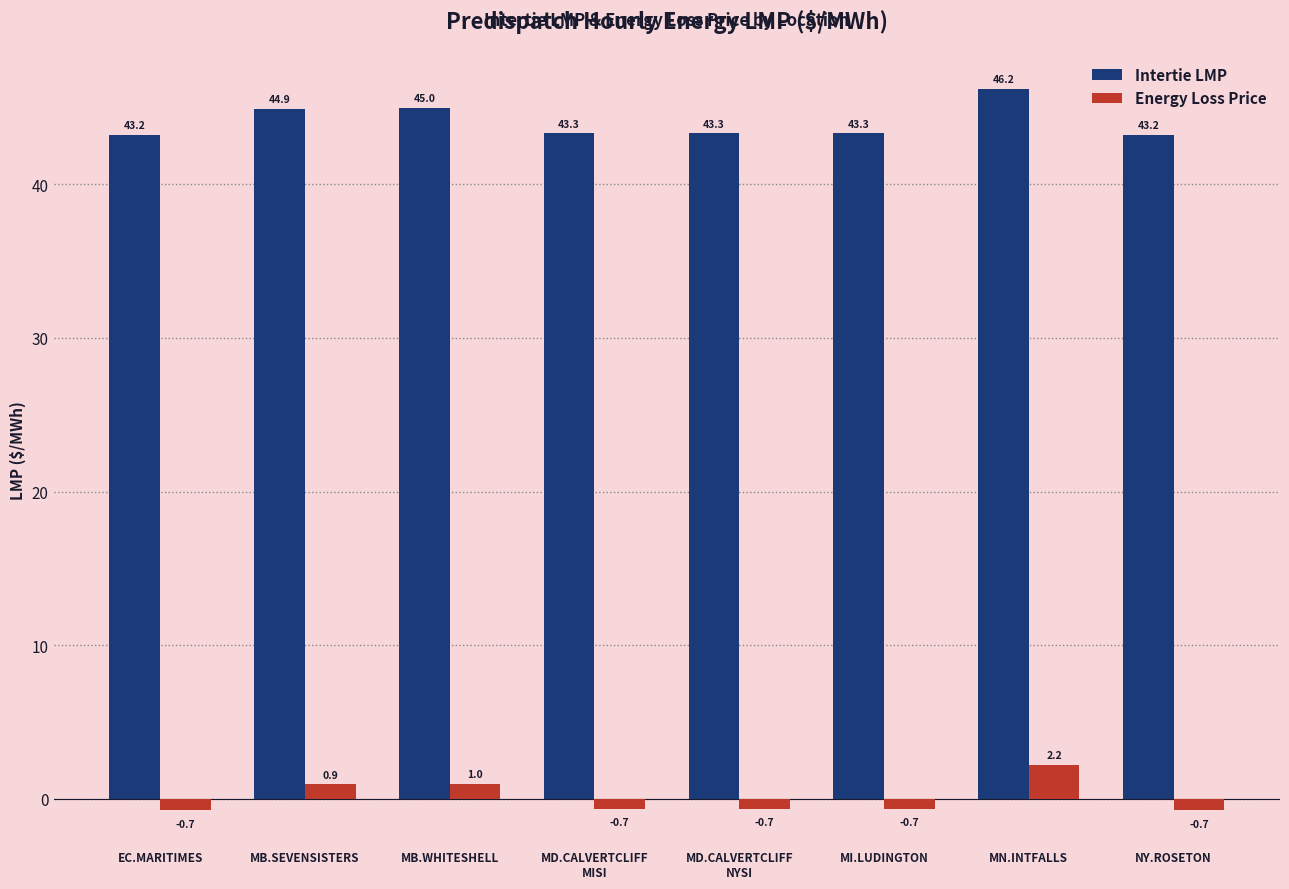

Which series has the largest range (max minus min)?

Intertie LMP